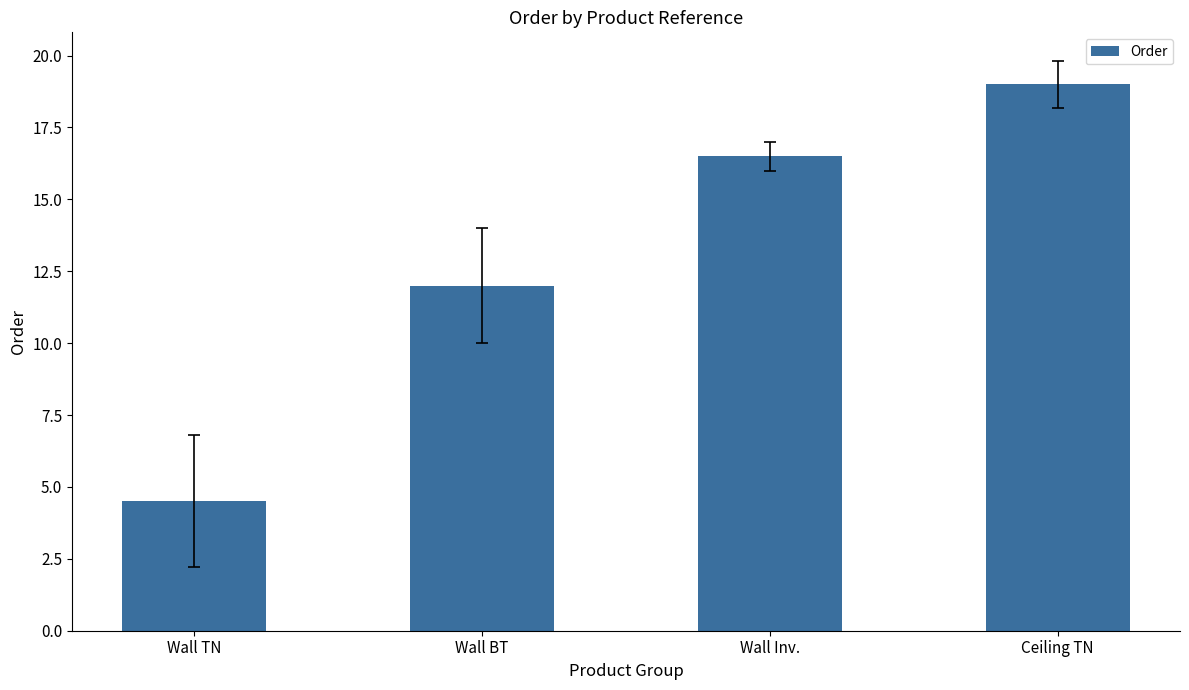

What is the difference between the second highest and second lowest values?

4.5